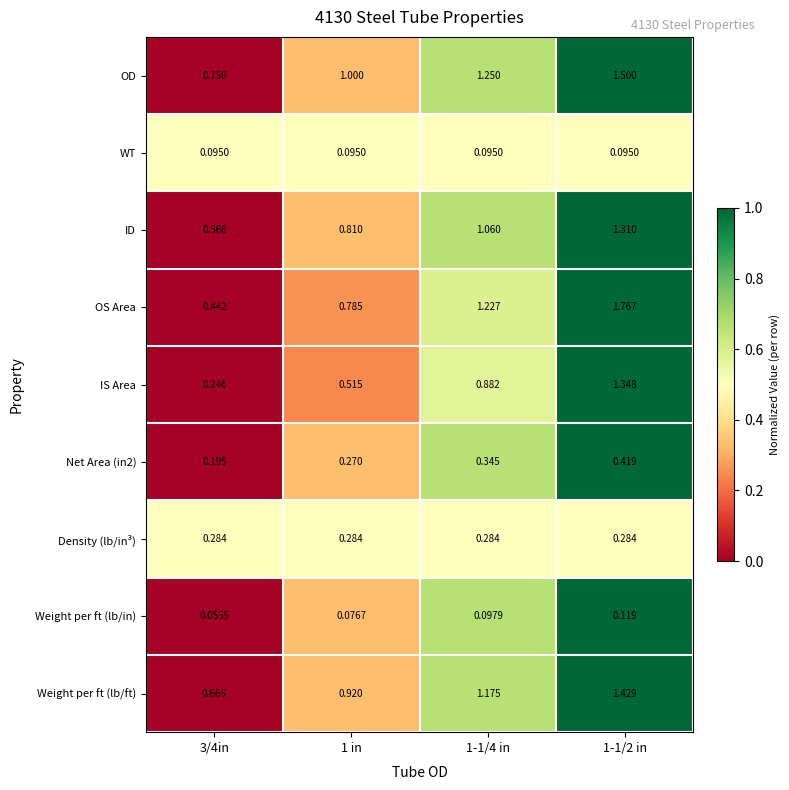

Between 3/4in and 1 in, which series saw the biggest shift?

OS Area